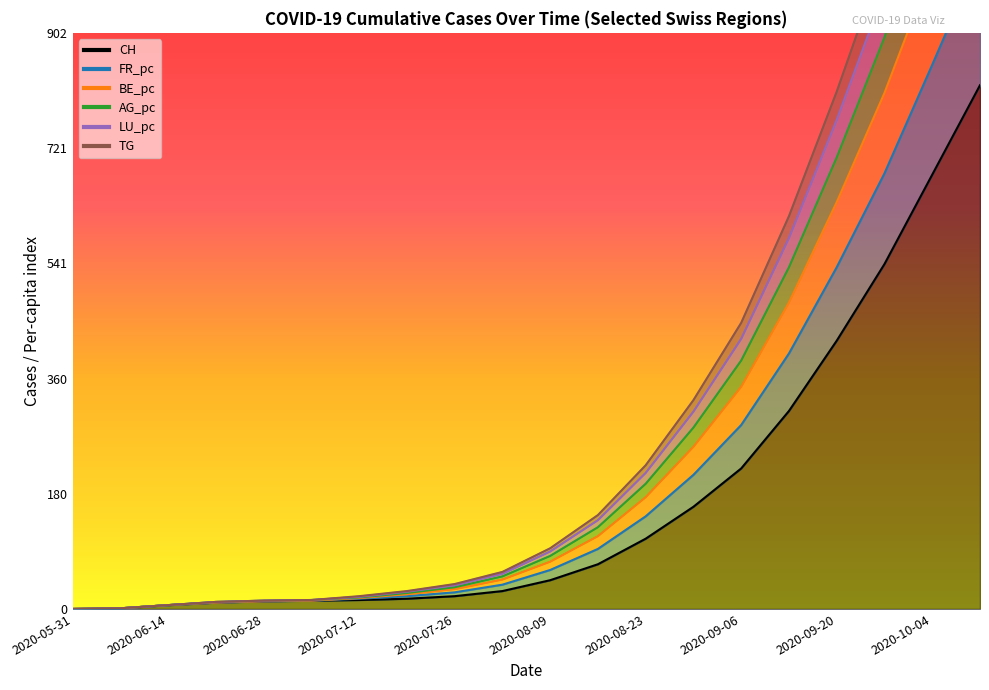

What is the value of the CH point at the 3rd from the left?

6